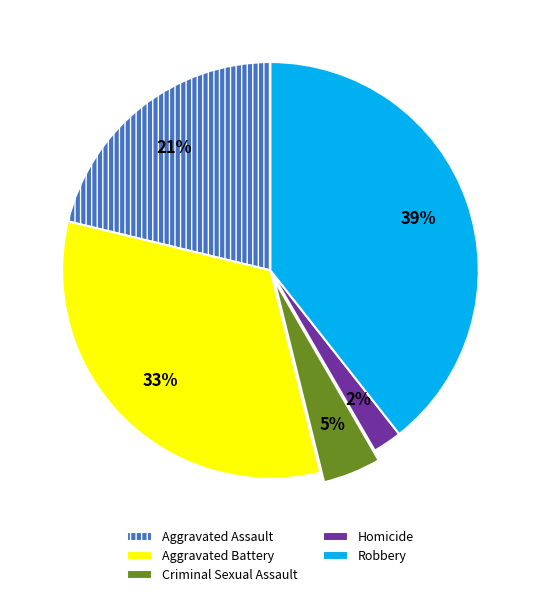

What percentage is the Criminal Sexual Assault slice, to the nearest percent?

5%